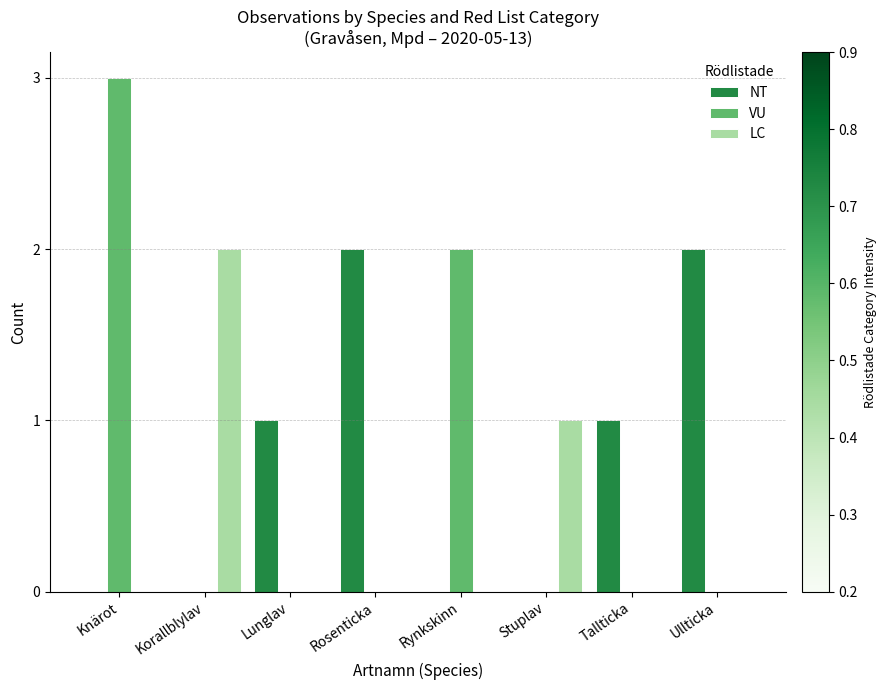

Is the value of LC at Korallblylav greater than the value of NT at Stuplav?

Yes